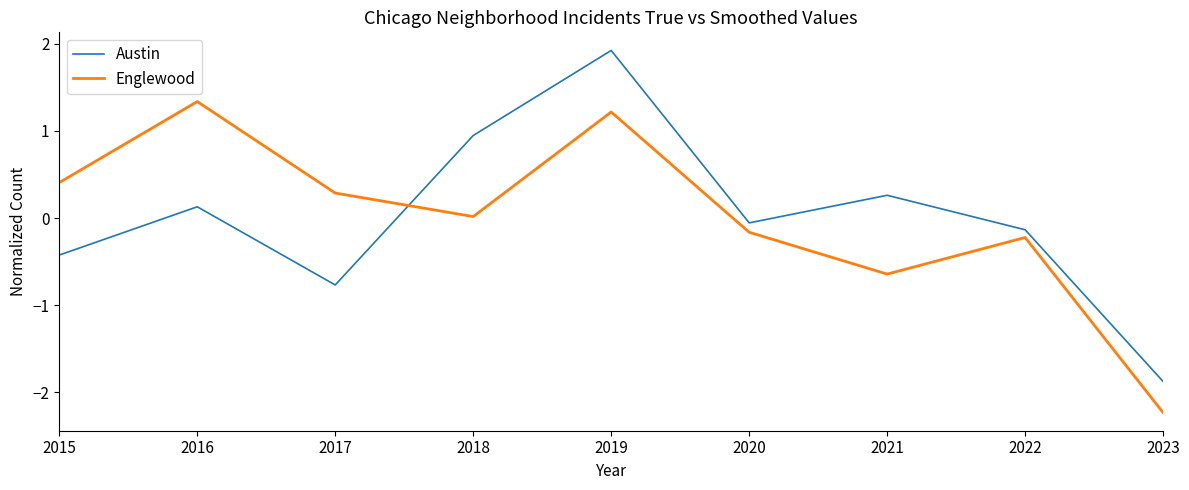

Is it true that Austin equals 0.1 at 2016?

True